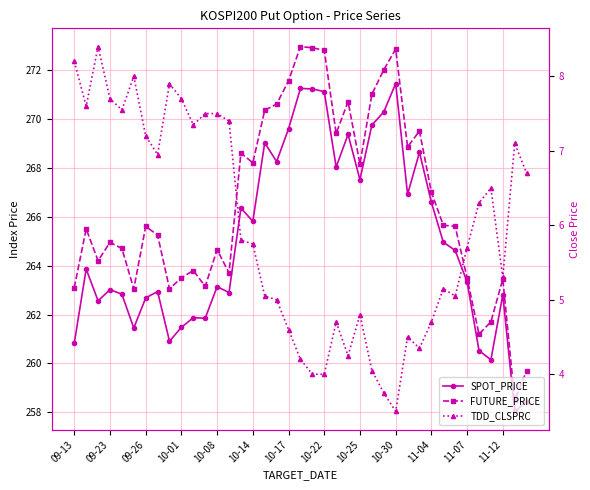

What is the difference between the SPOT_PRICE values at 10-17 and 10-25?

2.1